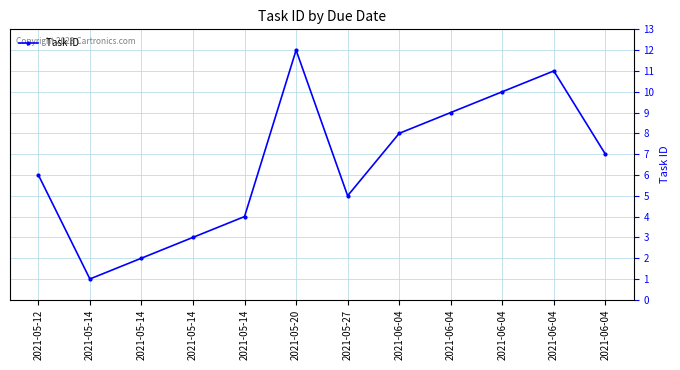

What is the change in value from 2021-05-14 to 2021-06-04?

+3